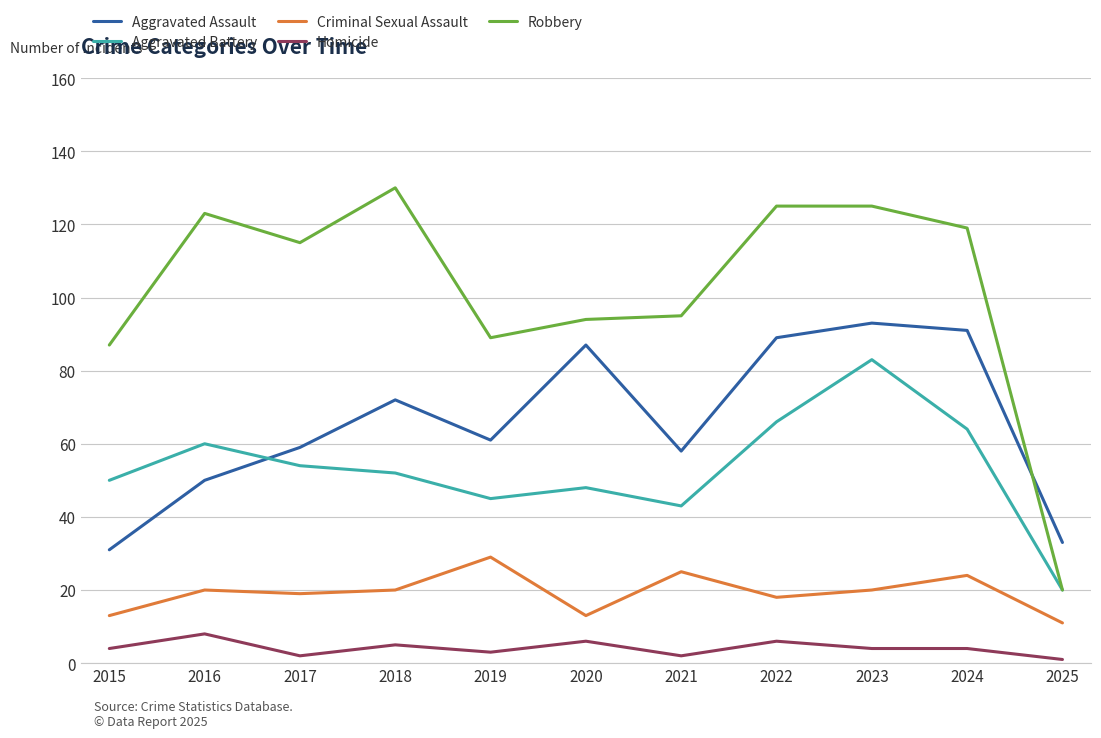

Which category has the highest value across all series?

2018